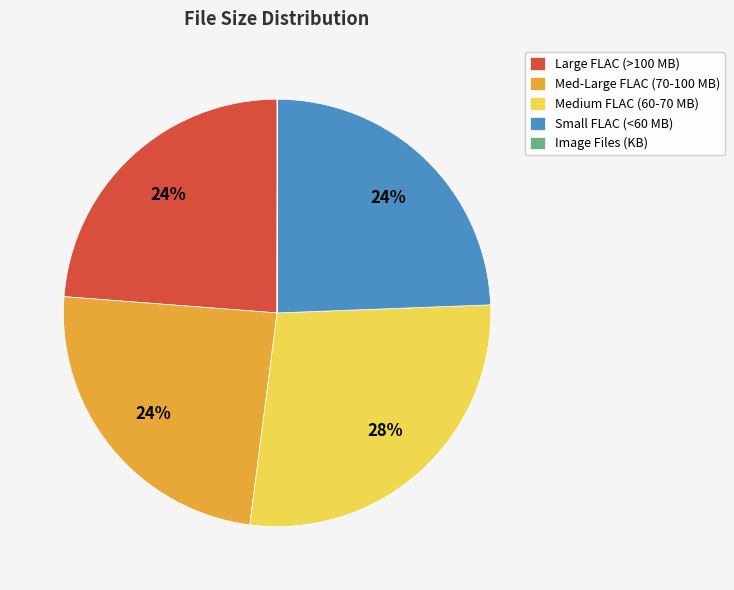

To the nearest percent, what is the average slice percentage?

20%